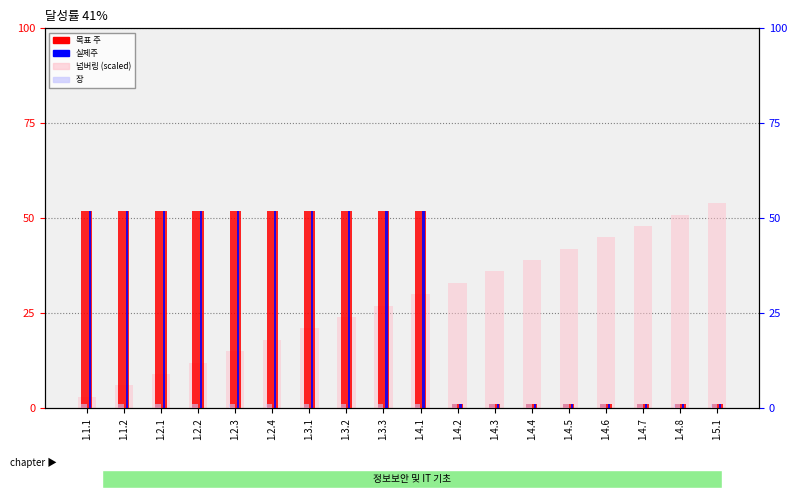

The value of 목표 주 at 1.4.1 is 24. True or false?

False